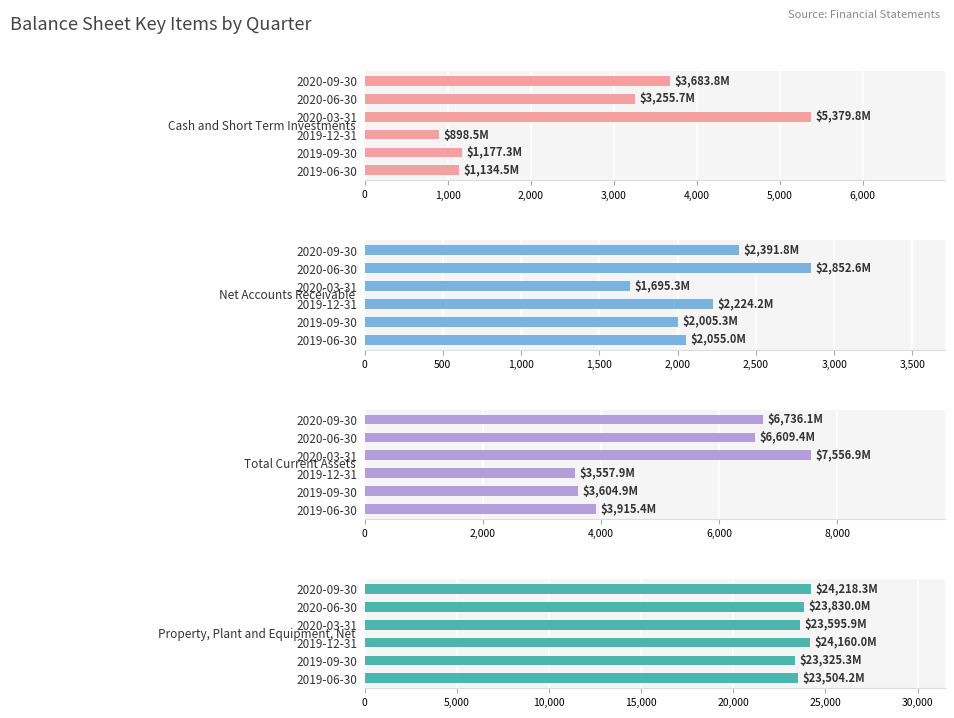

Is the value of Total Current Assets at 2019-09-30 greater than the value of Net Accounts Receivable at 2019-09-30?

Yes